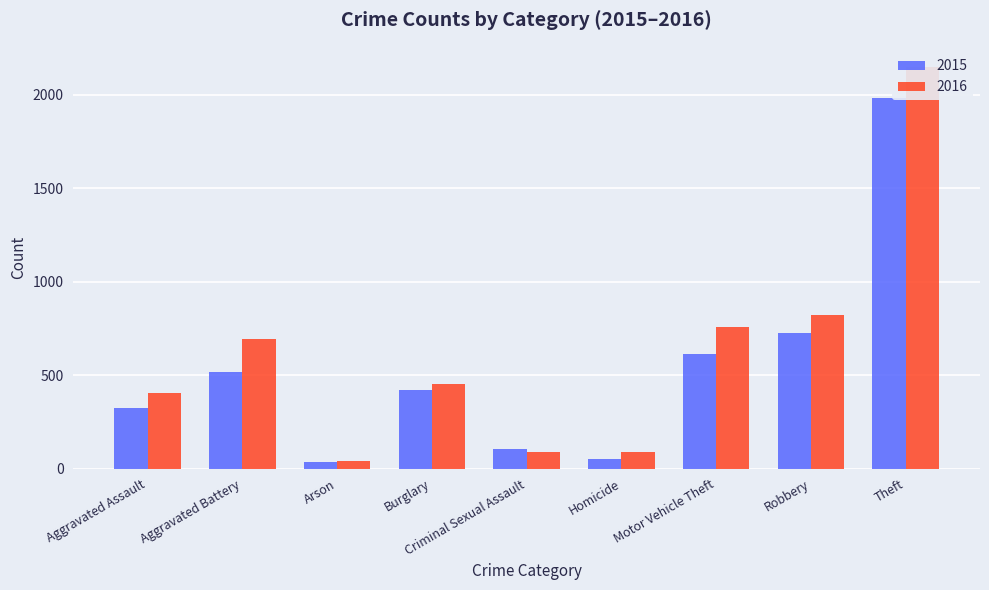

What is the difference between the 2016 values at Criminal Sexual Assault and Aggravated Battery?

604